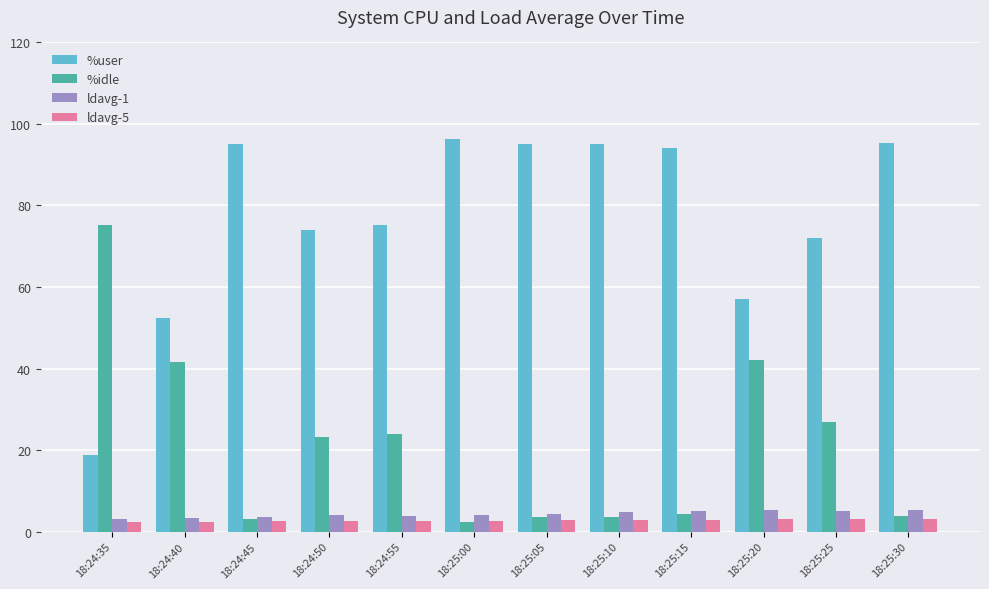

Which series has the largest total across all categories?

%user